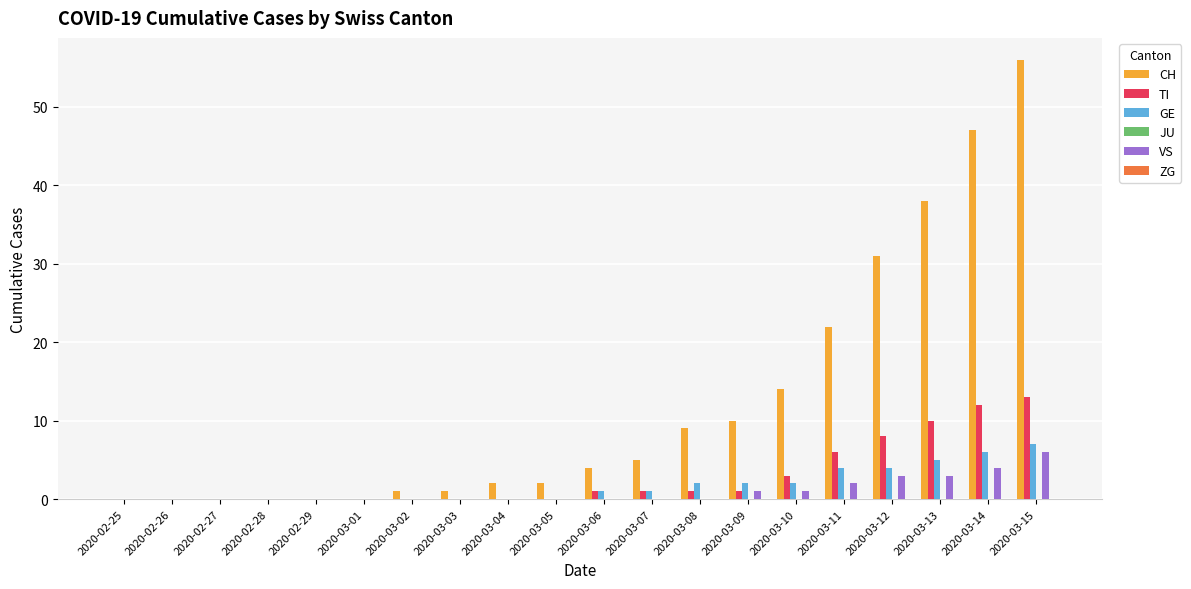

The value of CH at 2020-02-29 is 0. True or false?

True